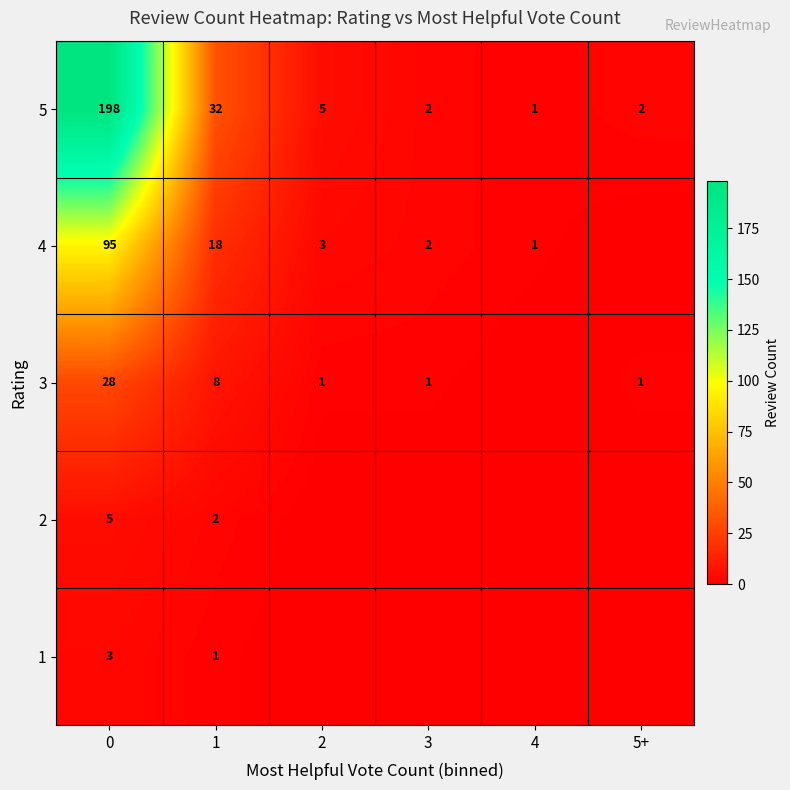

What is the sum of all 5 values?

240